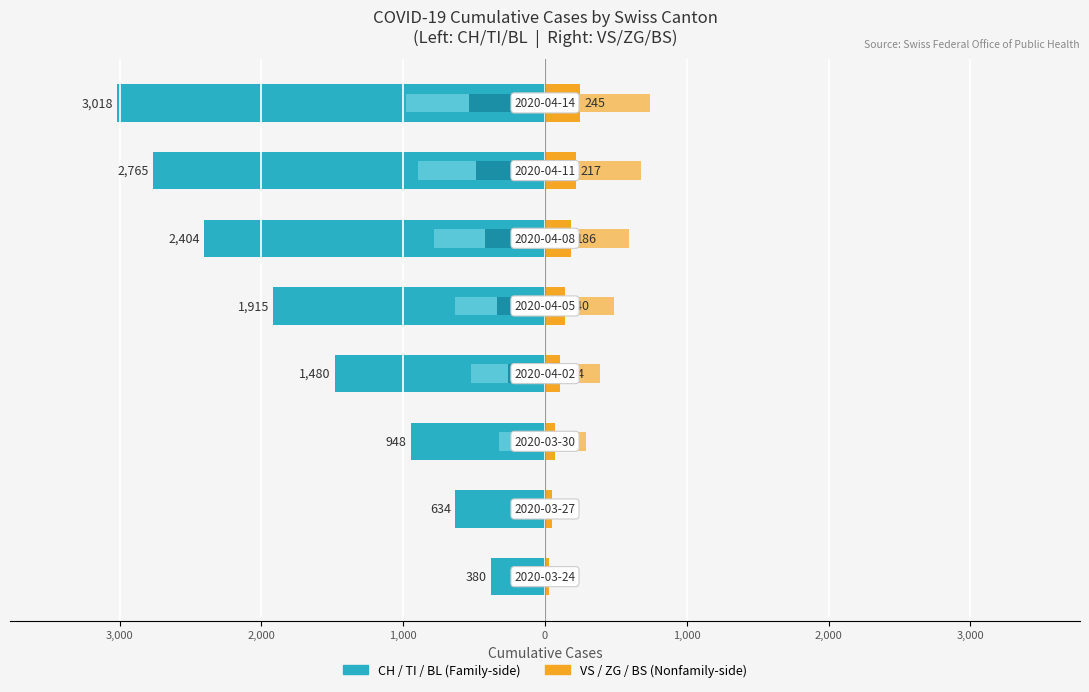

The value of TI at 2,000 is -60. True or false?

False